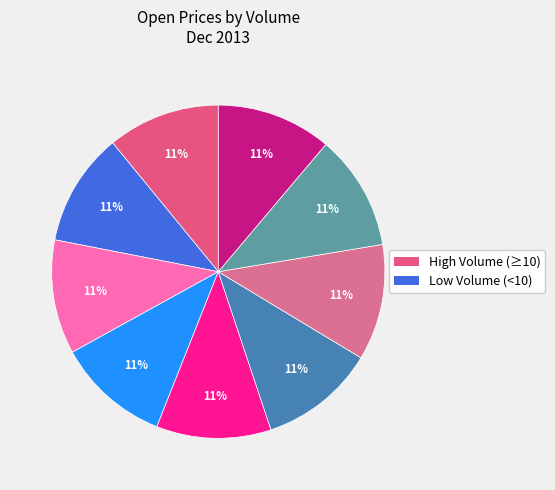

How many slices are in this pie chart?

9